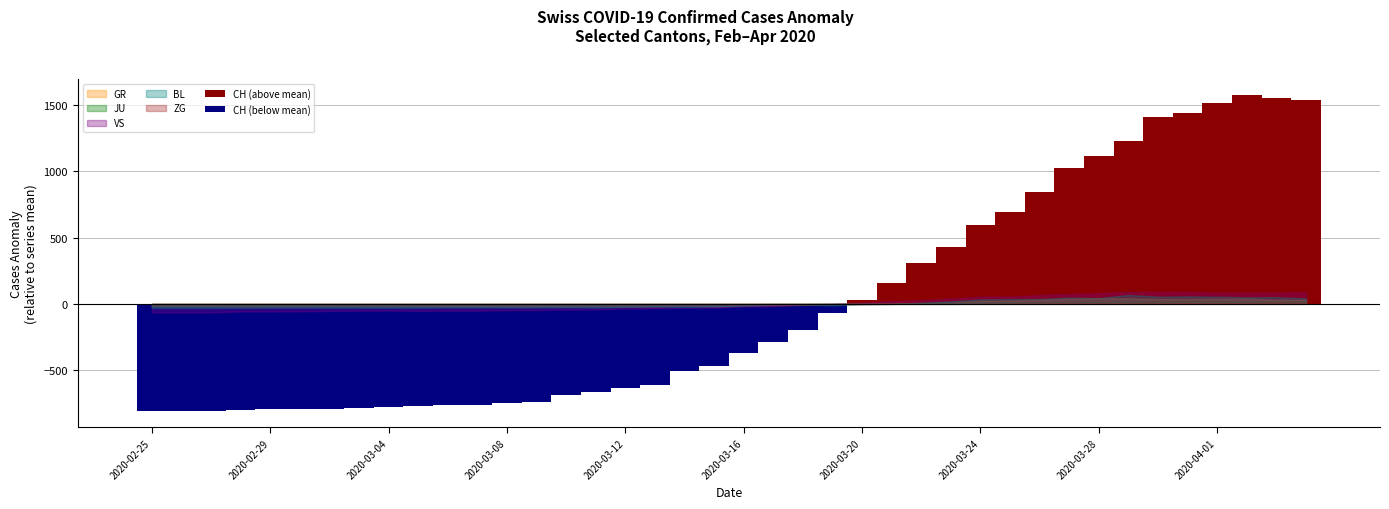

At which category is the sum across all series the highest?

2020-04-02